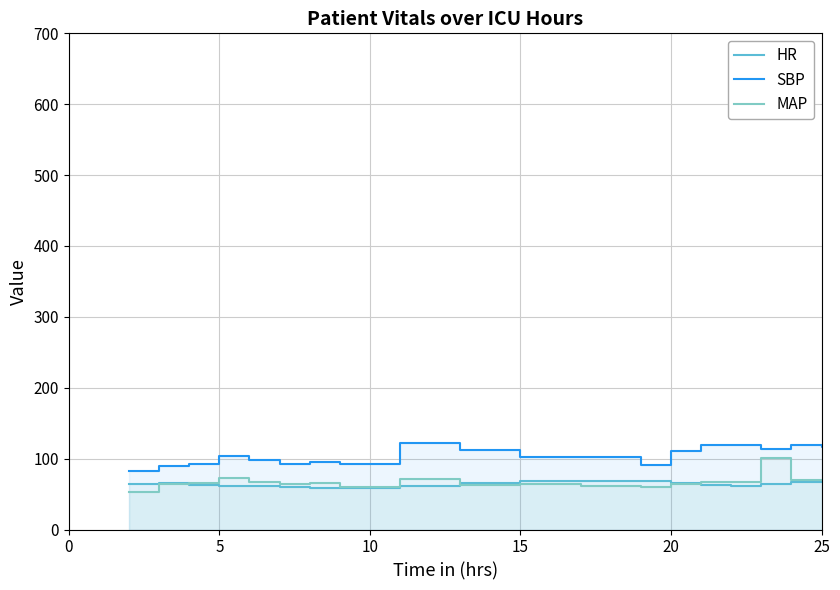

What is the difference between the maximum and minimum values in the SBP series?

47.0